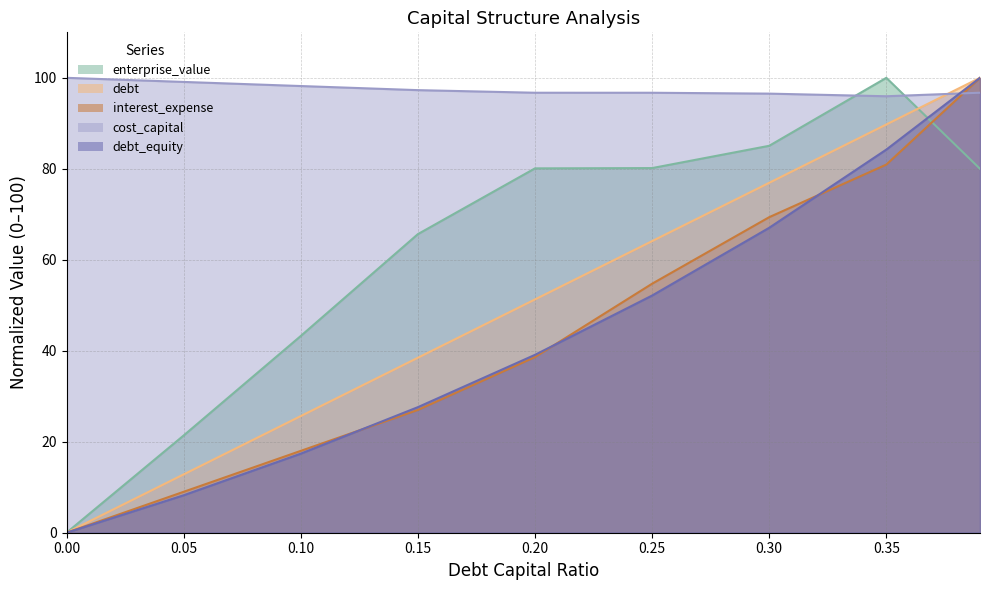

What is the total value across all series at 0.39?

476.7